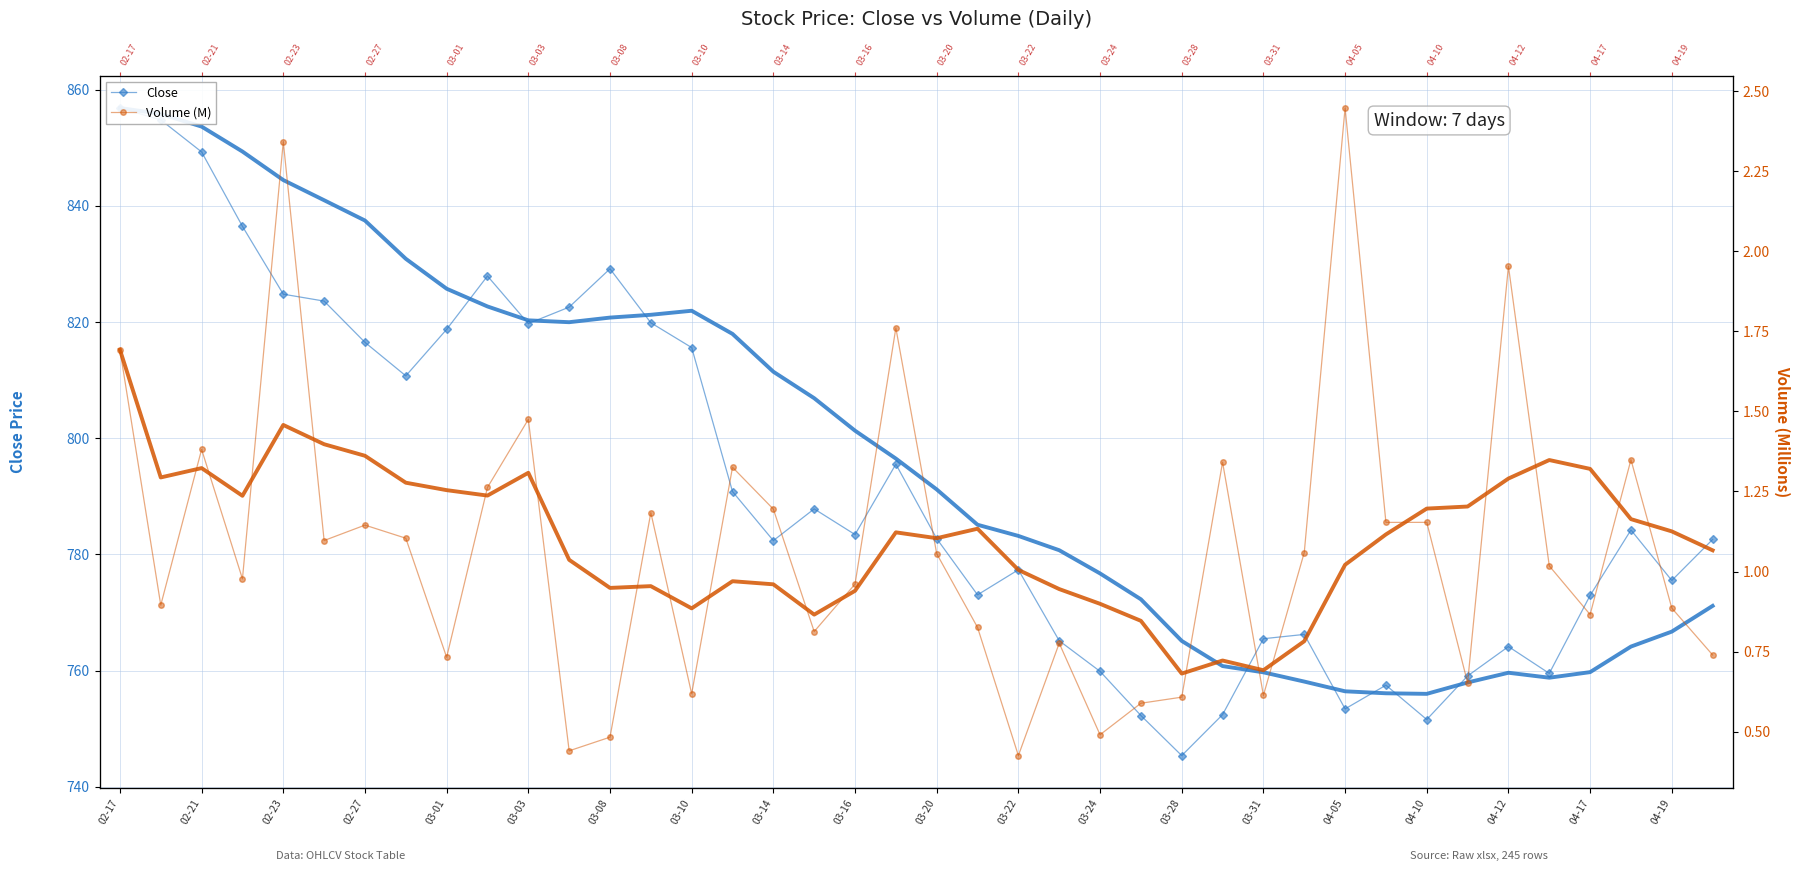

What is the average value of the Volume (M) series?

1.1